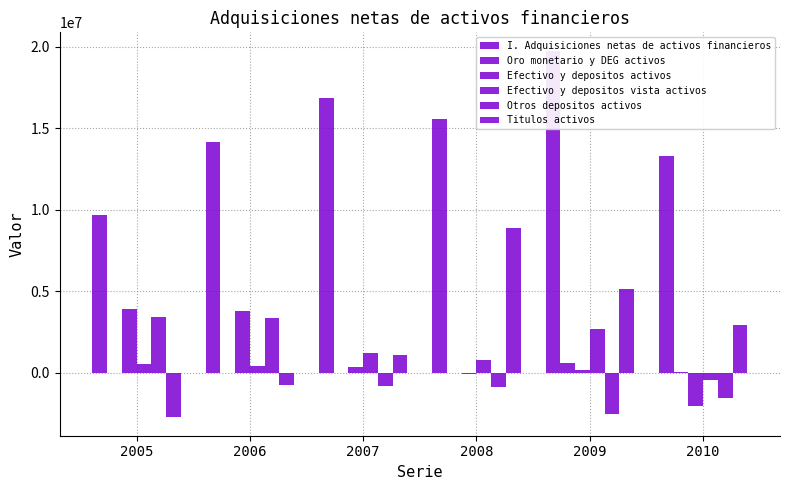

List the series in order of their peak value, lowest first.

Oro monetario y DEG activos, Efectivo y depositos vista activos, Otros depositos activos, Efectivo y depositos activos, Titulos activos, I. Adquisiciones netas de activos financieros